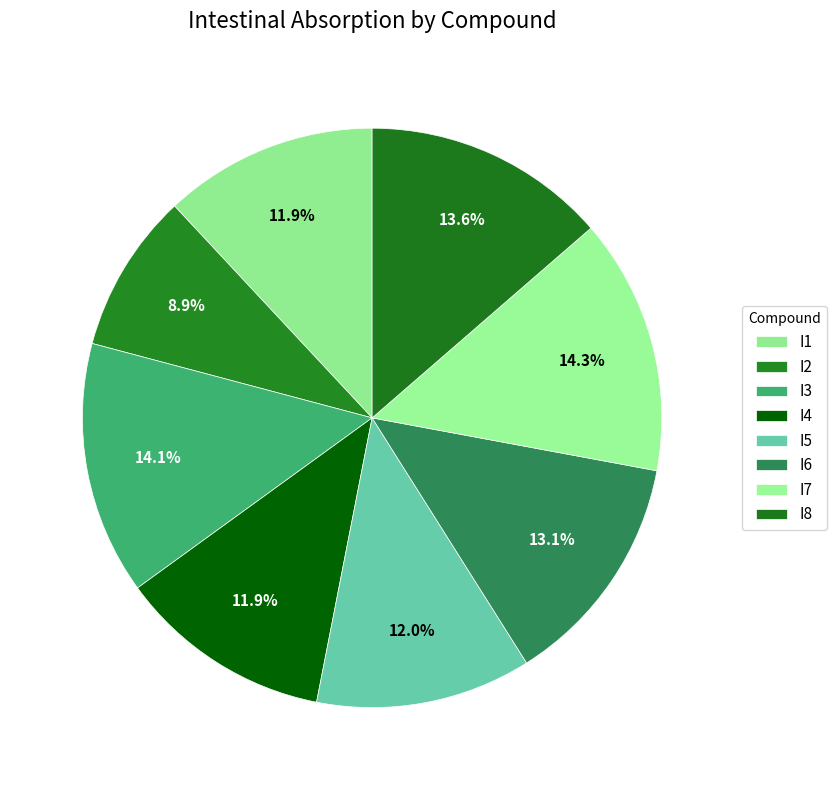

How many segments does this pie chart have?

8